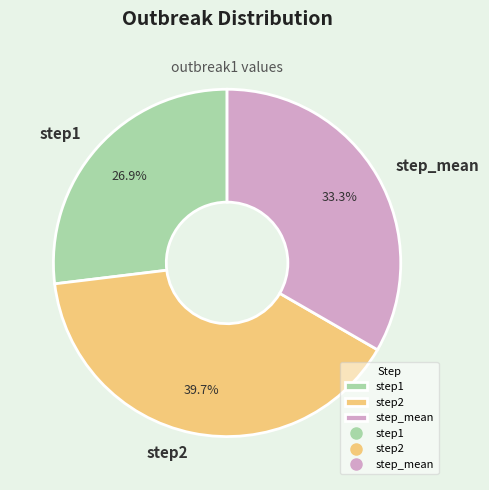

Is it true that step_mean is 20% of the pie?

False